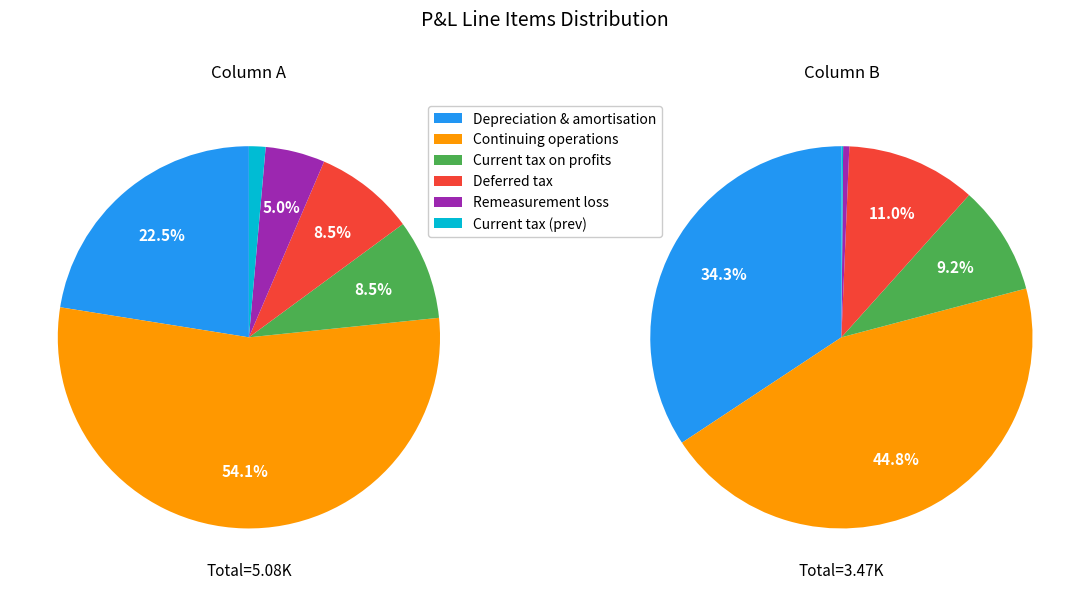

What percentage is NOT represented by Deferred tax?

91.5%